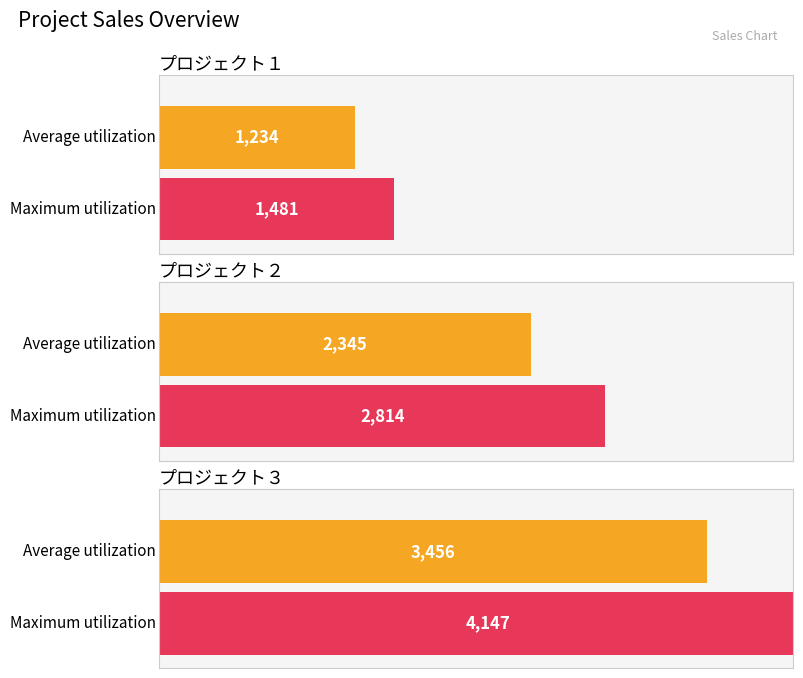

The chart shows a value of 5599 at プロジェクト３. True or false?

False